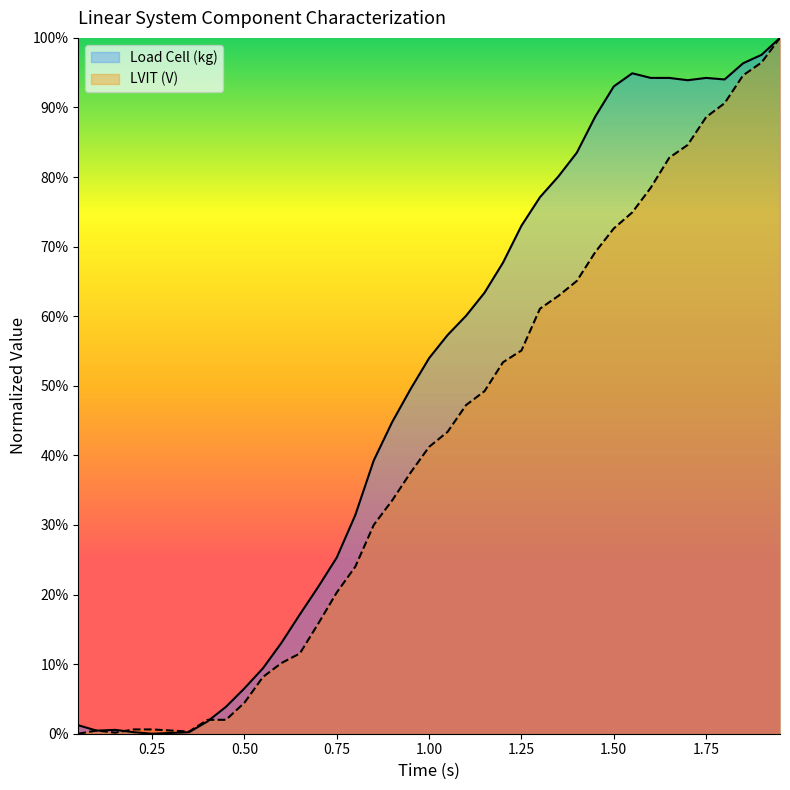

Reading left to right, extract all data points from this chart.

Load Cell (kg): 0.0	0.0	0.0	0.0	0.0	0.0	0.0	0.0	0.0	0.1	0.1	0.1	0.2	0.2	0.3	0.3	0.4	0.4	0.5	0.5	0.6	0.6	0.6	0.7	0.7	0.8	0.8	0.8	0.9	0.9	0.9	0.9	0.9	0.9	0.9	0.9	1.0	1.0	1.0
LVIT (V): 0.0	0.0	0.0	0.0	0.0	0.0	0.0	0.0	0.0	0.0	0.1	0.1	0.1	0.2	0.2	0.2	0.3	0.3	0.4	0.4	0.4	0.5	0.5	0.5	0.6	0.6	0.6	0.7	0.7	0.7	0.7	0.8	0.8	0.8	0.9	0.9	0.9	1.0	1.0